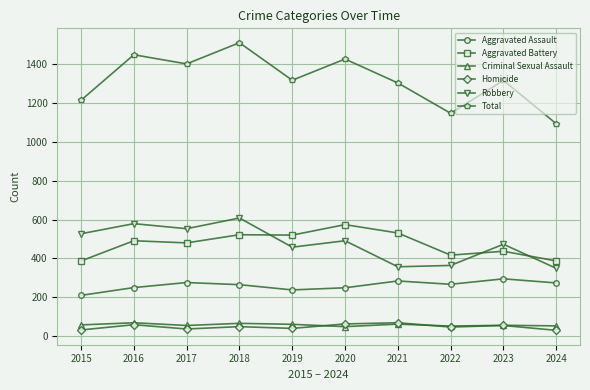

The Criminal Sexual Assault series shows 56 at 2023. True or false?

True